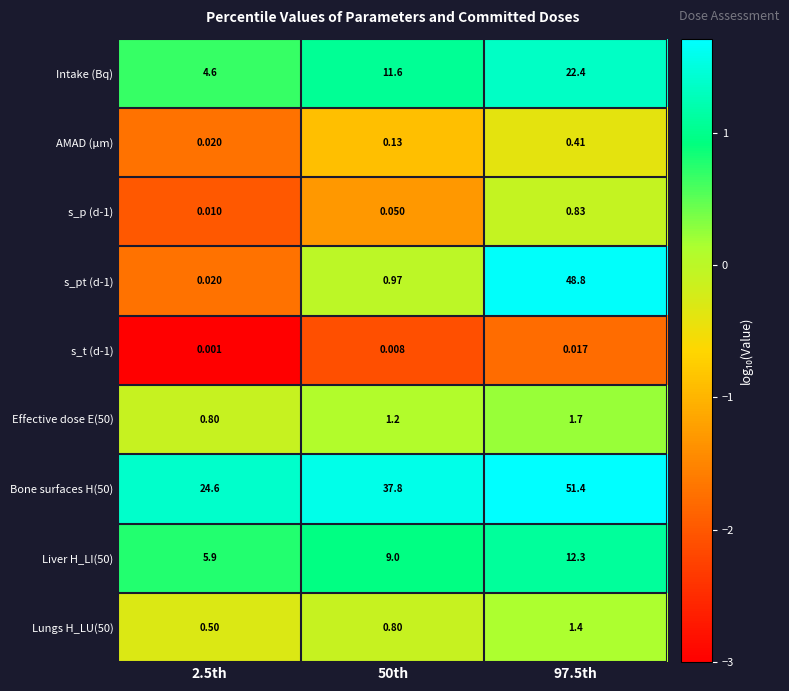

Is the value of Liver H_LI(50) at 50th greater than the value of s_pt (d-1) at 2.5th?

Yes